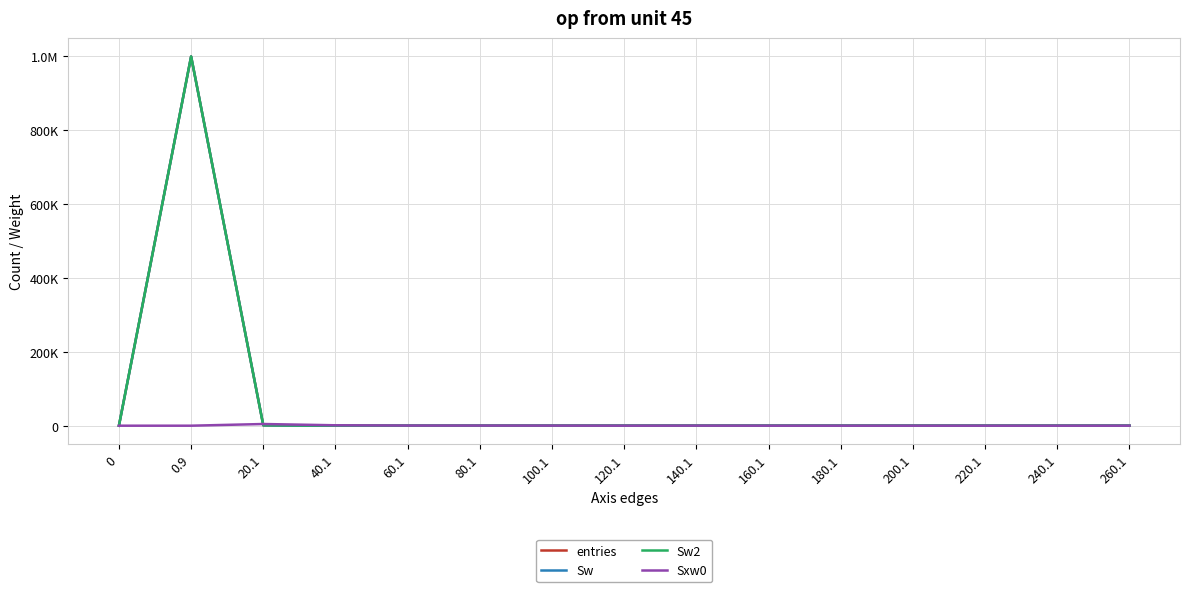

Is this an area chart (filled region under the line)?

No